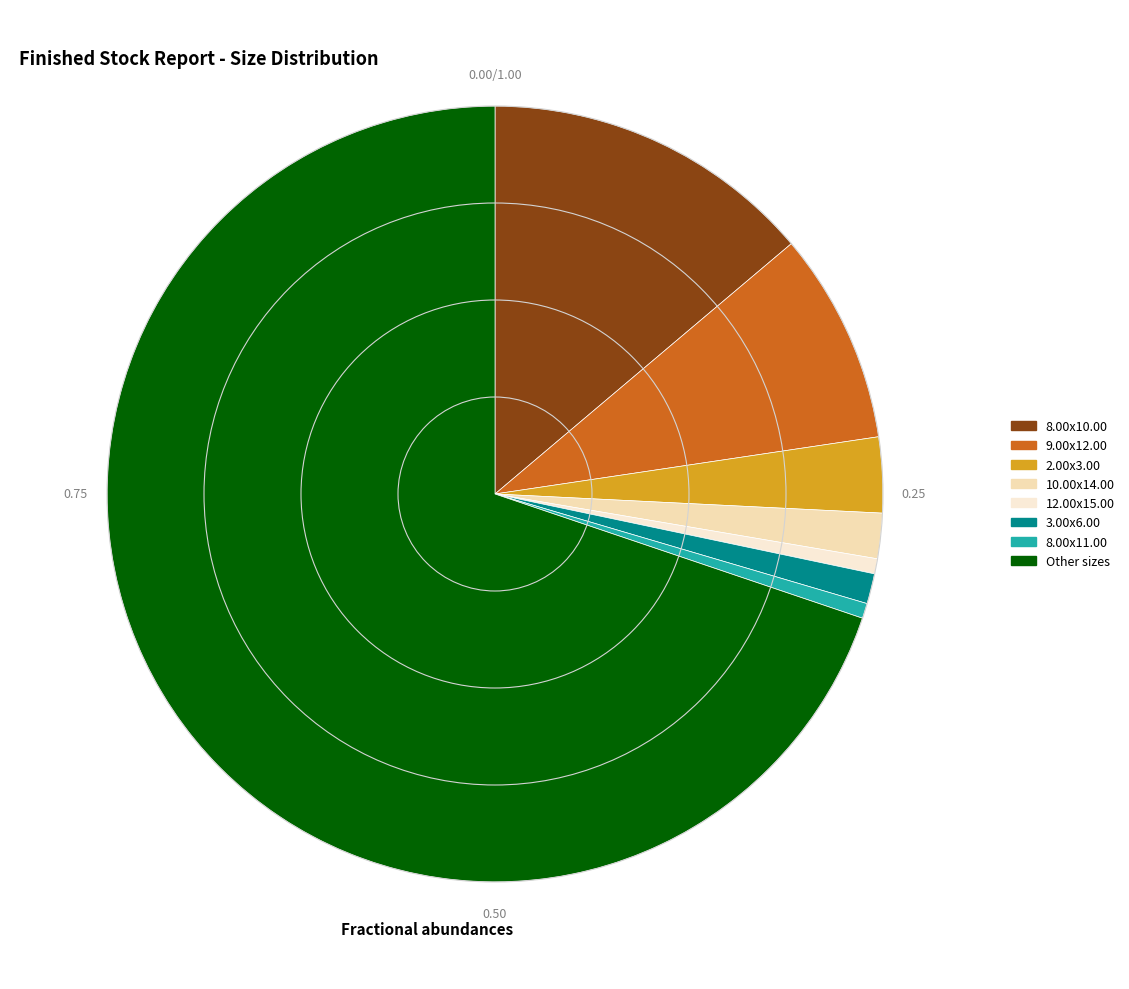

What is the largest slice in the pie chart?

Other sizes